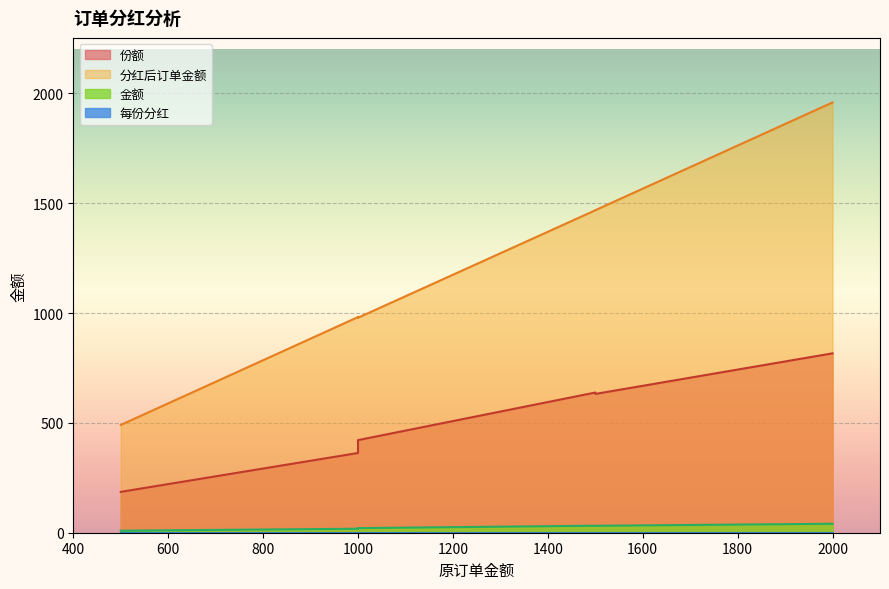

What value does the 份额 series have at 2000?

816.8